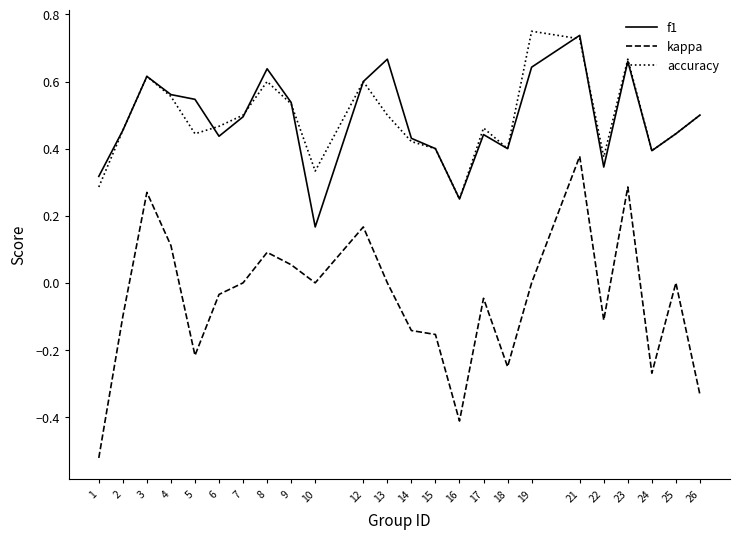

What is the total value across all series at 25?

0.9